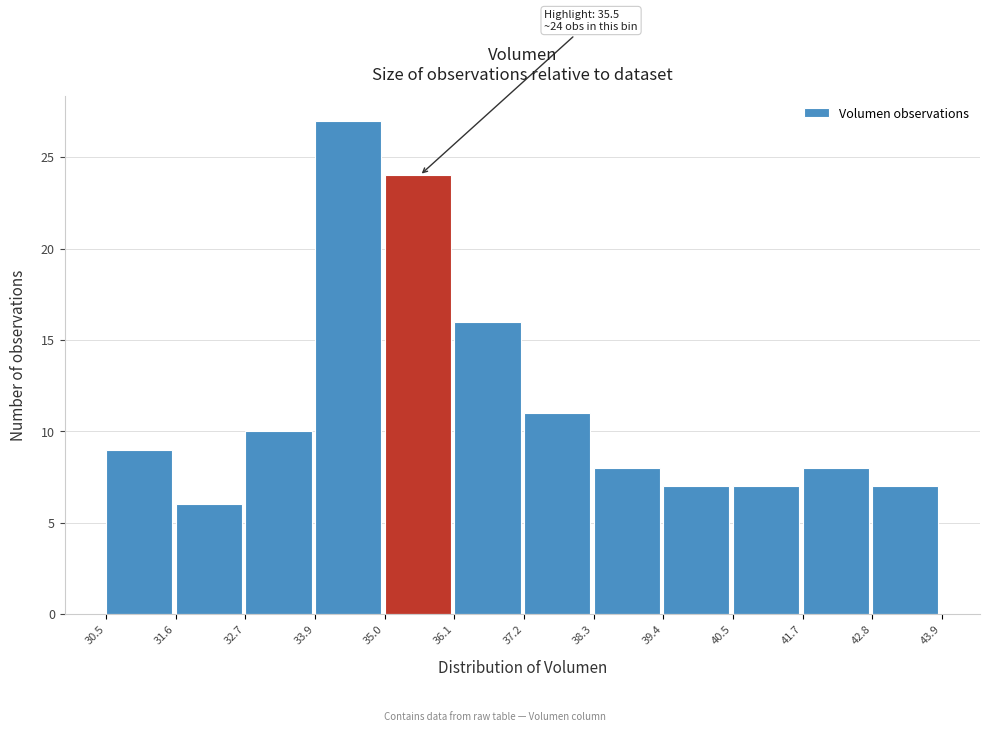

Which range on the x-axis has the tallest bar?

33.9 to 35.0